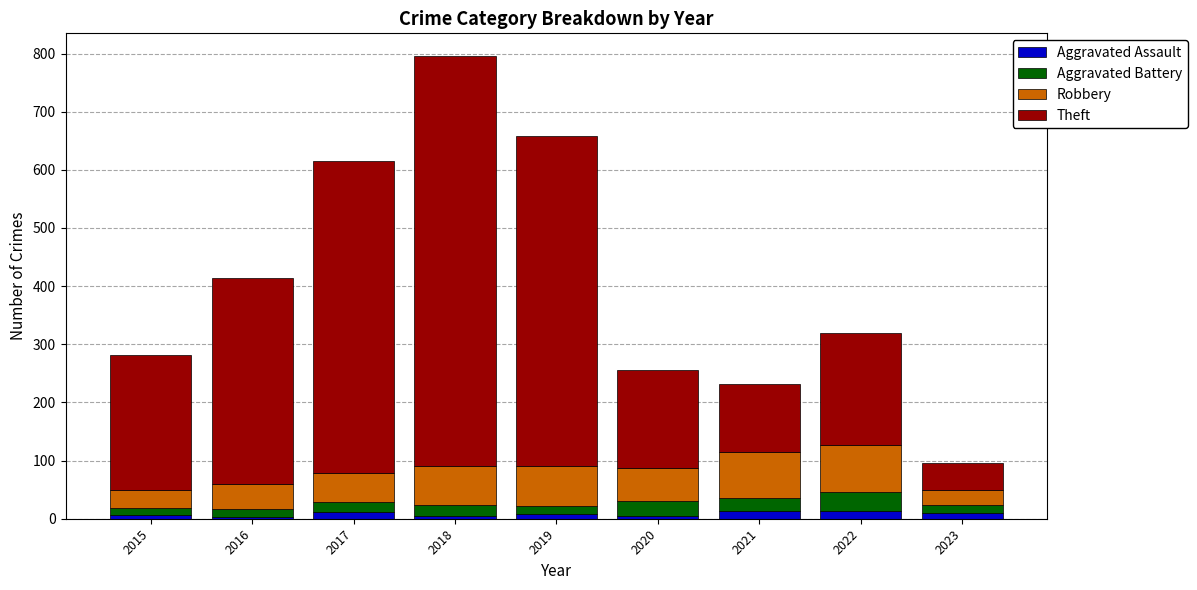

What is the average value of the Aggravated Assault series?

8